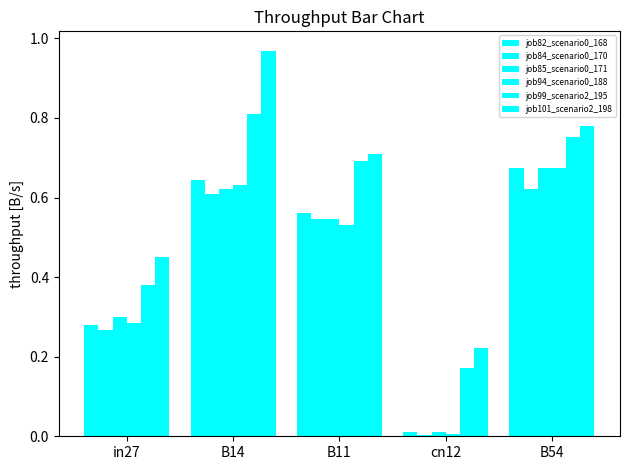

Reading left to right, list all the values displayed in this chart.

job82_scenario0_168: 0.3	0.6	0.6	0.0	0.7
job84_scenario0_170: 0.3	0.6	0.5	0.0	0.6
job85_scenario0_171: 0.3	0.6	0.5	0.0	0.7
job94_scenario0_188: 0.3	0.6	0.5	0.0	0.7
job99_scenario2_195: 0.4	0.8	0.7	0.2	0.8
job101_scenario2_198: 0.5	1.0	0.7	0.2	0.8